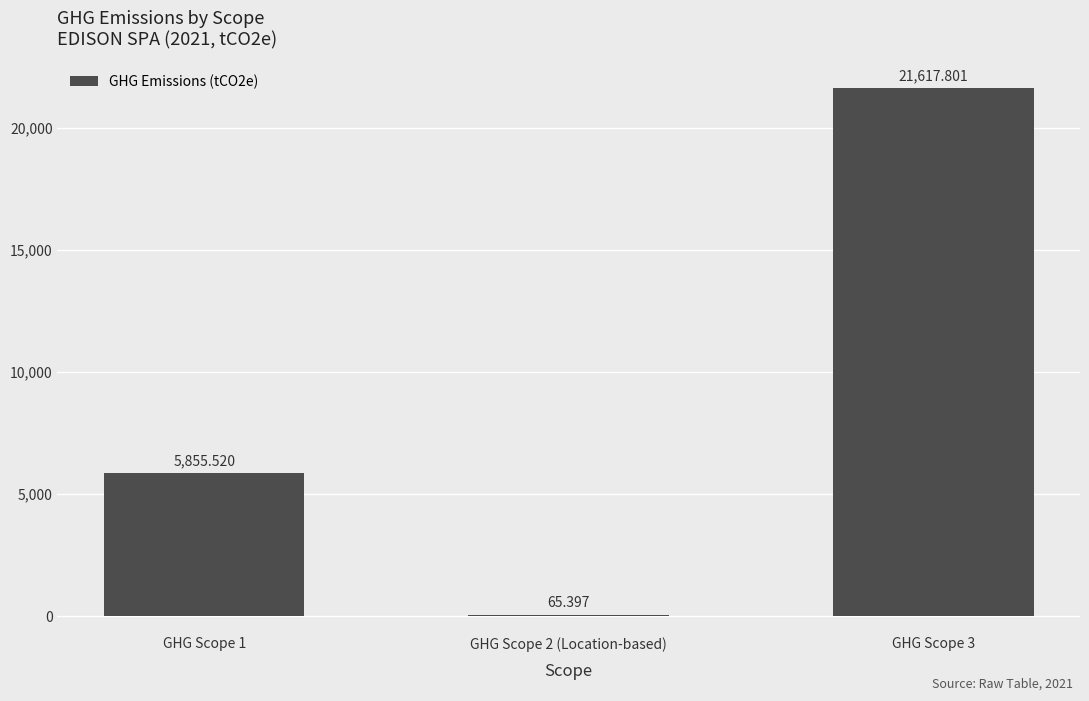

Does the chart contain stacked bars?

No